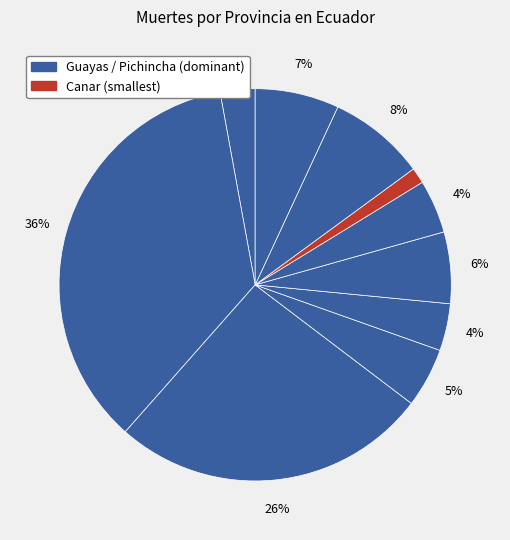

How many segments does this pie chart have?

10